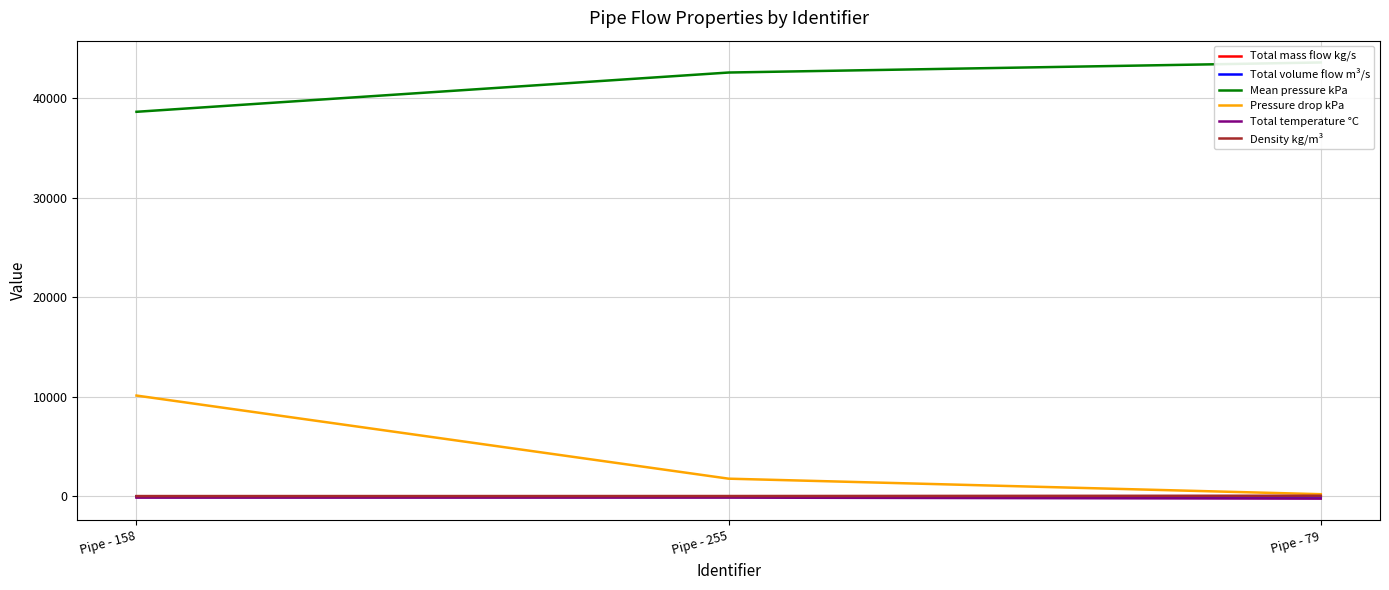

How many data points in Pressure drop kPa are above 1786?

2